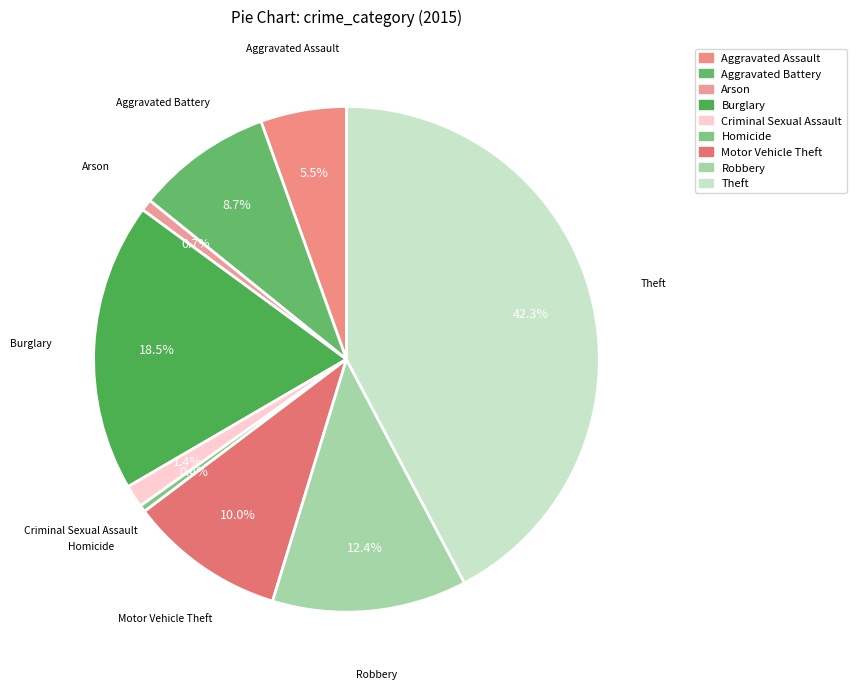

True or false: Criminal Sexual Assault accounts for 1% of the total.

True